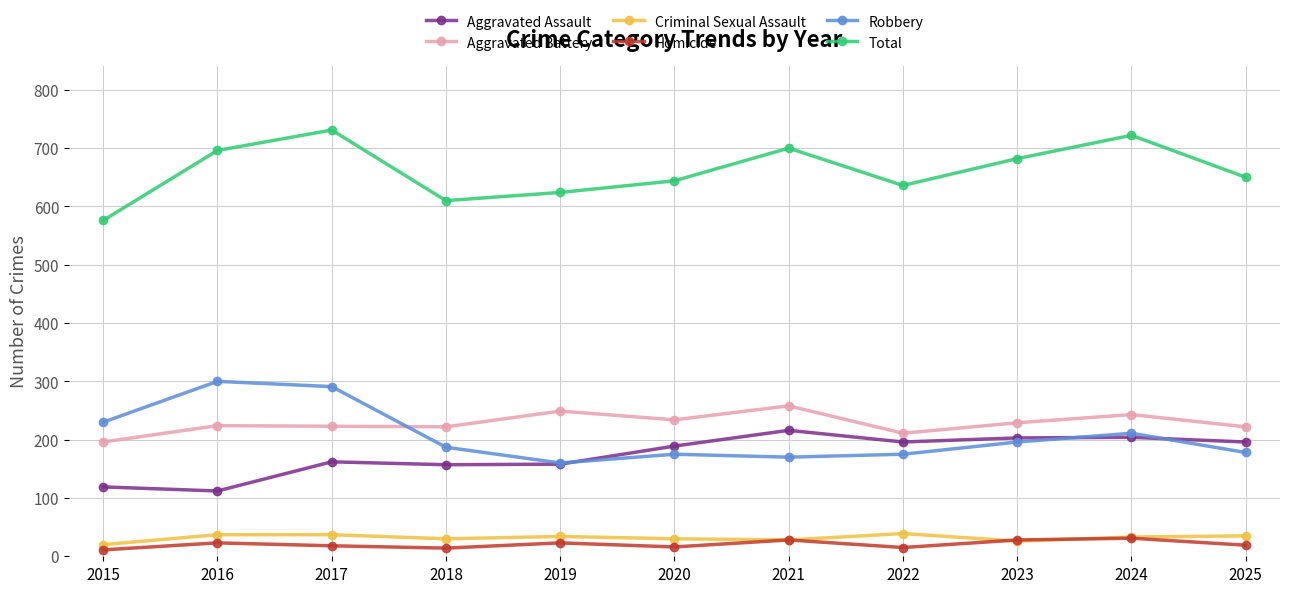

Is it true that Robbery equals 359 at 2024?

False